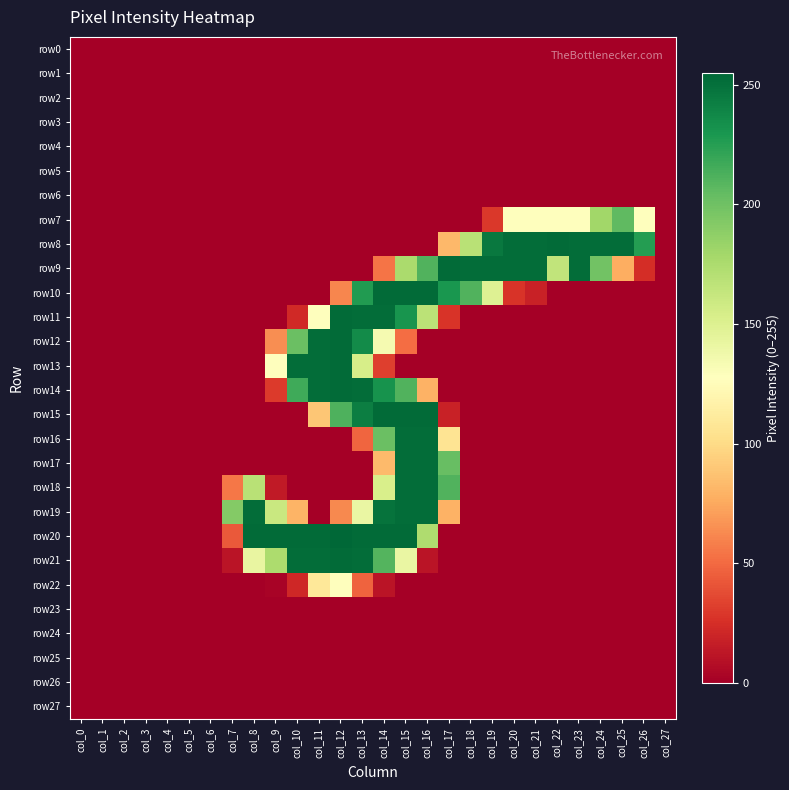

At col_13, list the series in order from smallest to largest.

row0, row1, row2, row3, row4, row5, row6, row7, row8, row9, row17, row18, row23, row24, row25, row26, row27, row22, row16, row19, row13, row10, row12, row15, row11, row14, row21, row20